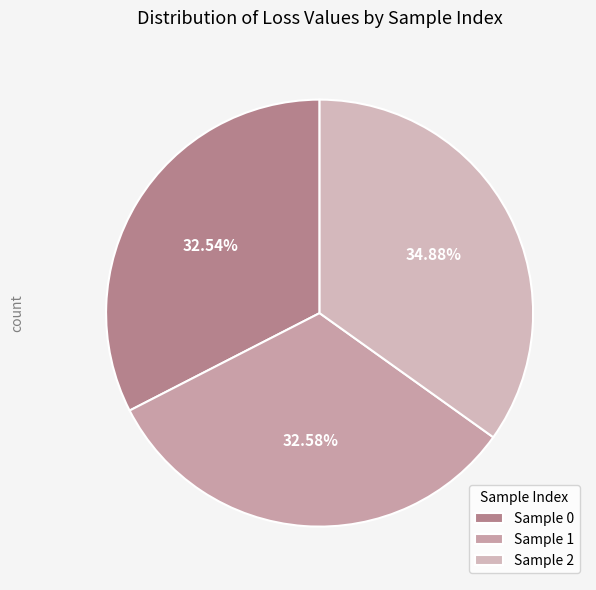

Count the number of slices in the pie.

3